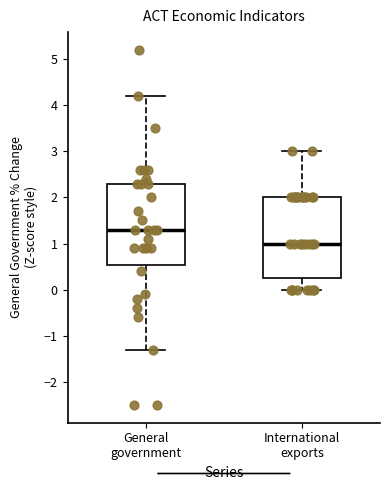

Reading left to right, transcribe this box plot: for each box, give where its median line is, the range the box spans, and where its two whiskers end, as read against the y-axis. The values are not printed on the chart, so give them approximately, as read against the axis.

General government: median 1.3, box 0.5 to 2.3, whiskers -1.3 to 4.2
International exports: median 1.0, box 0.3 to 2.0, whiskers 0.0 to 3.0